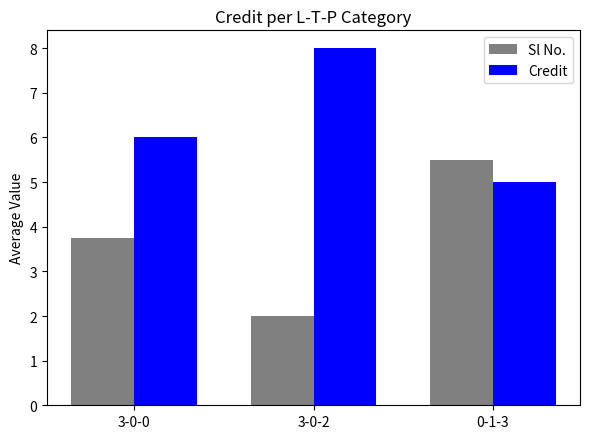

Rank the categories by Credit value from highest to lowest.

3-0-2, 3-0-0, 0-1-3